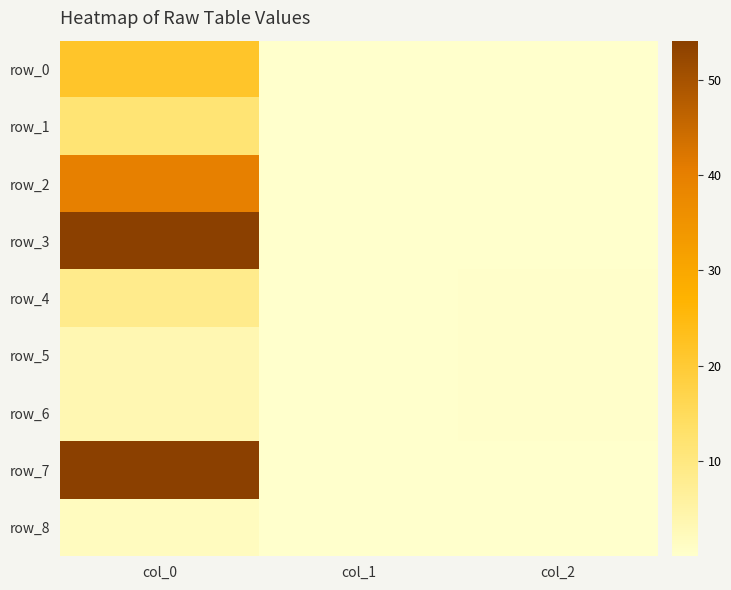

Which label corresponds to the largest value in the chart?

col_0